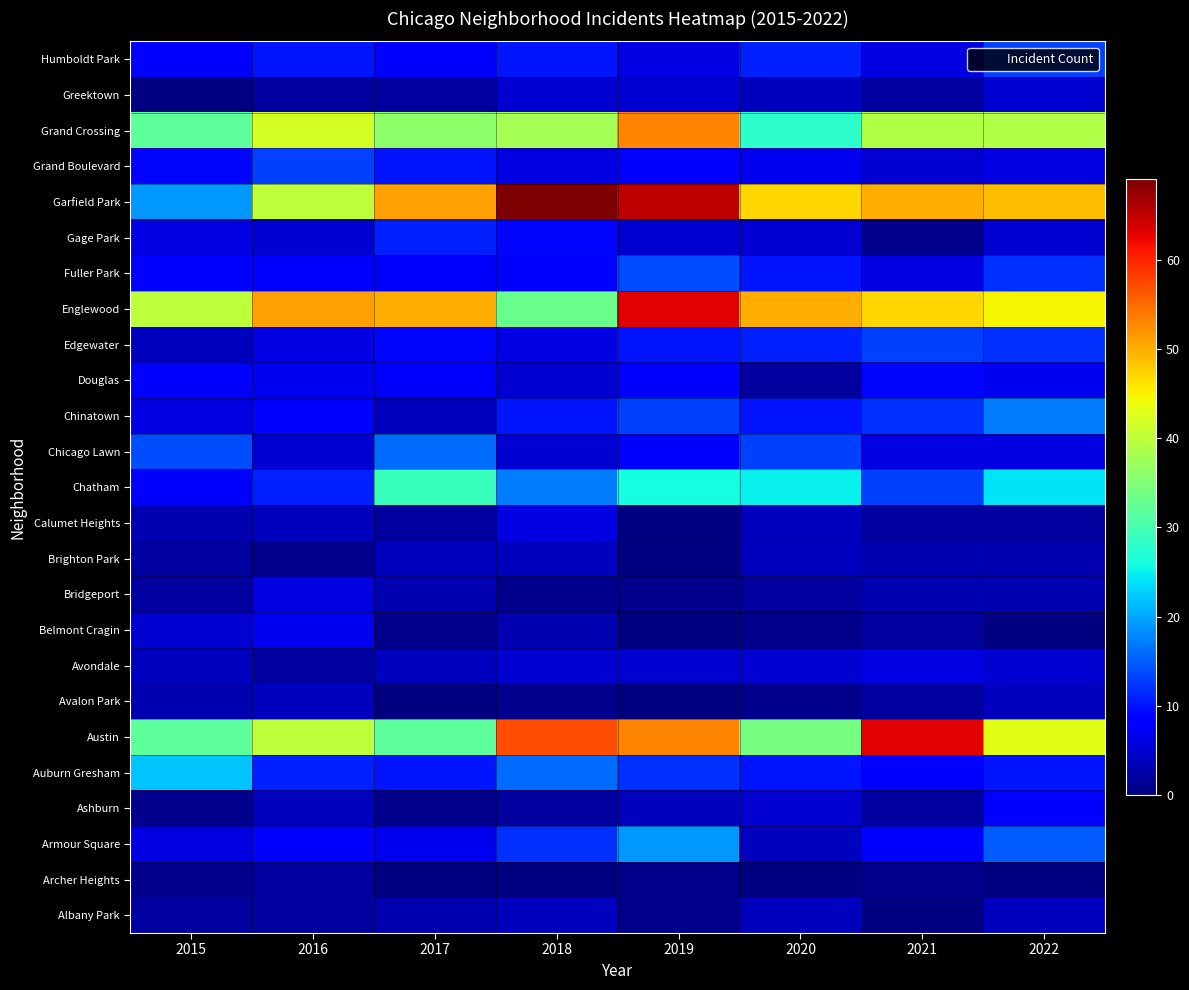

What is the smallest value displayed?

1.0